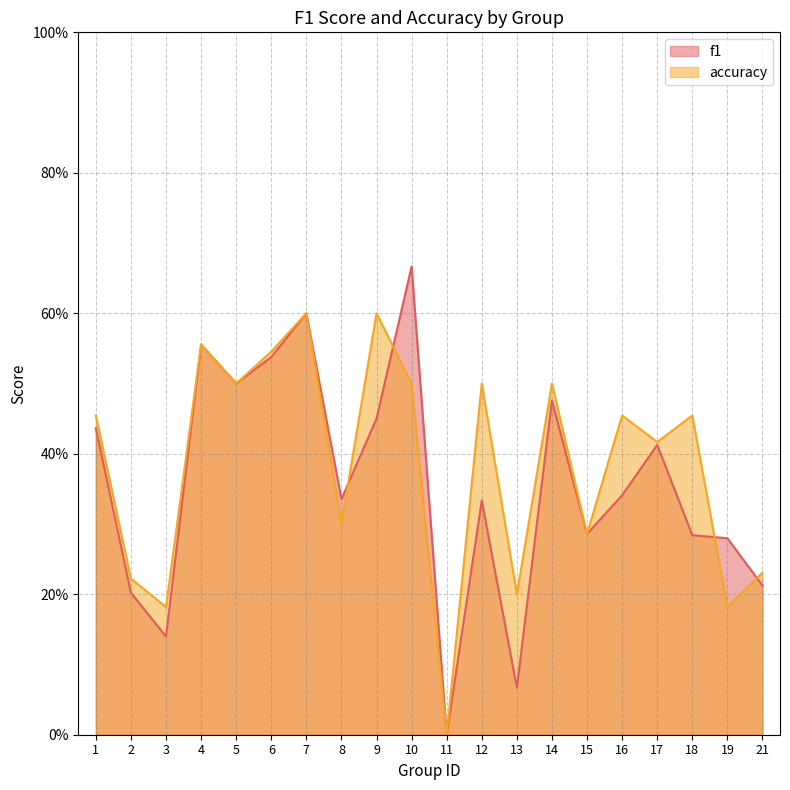

What is the difference between the second highest and second lowest values in the accuracy series?

0.4